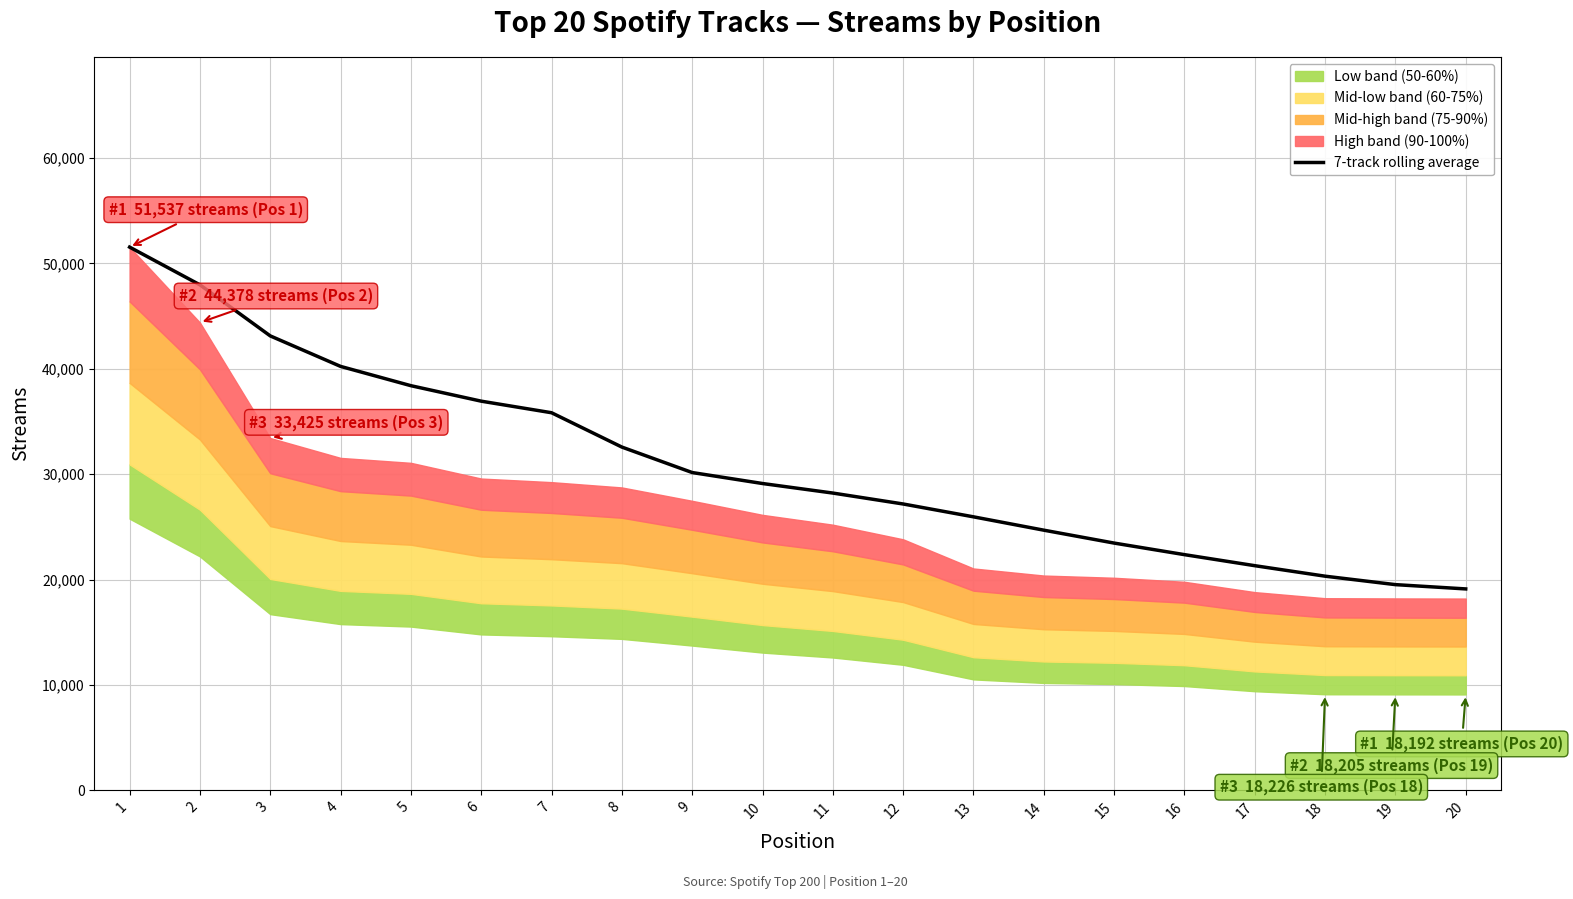

List the labels in order of value, smallest first.

20, 19, 18, 17, 16, 15, 14, 13, 12, 11, 10, 9, 8, 7, 6, 5, 4, 3, 2, 1